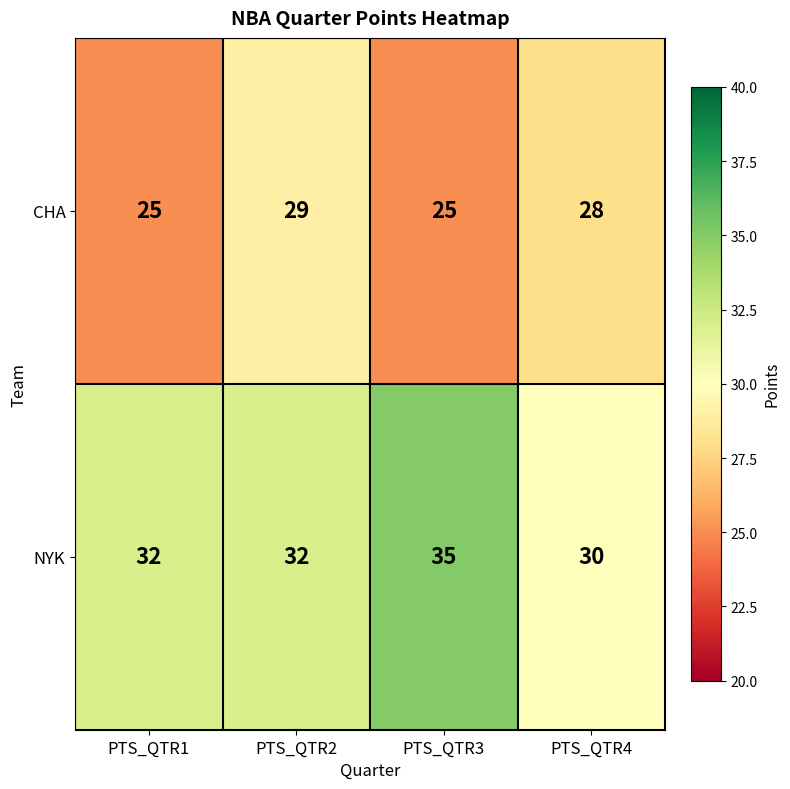

Reading left to right, transcribe all the data shown in this chart.

CHA: 25	29	25	28
NYK: 32	32	35	30